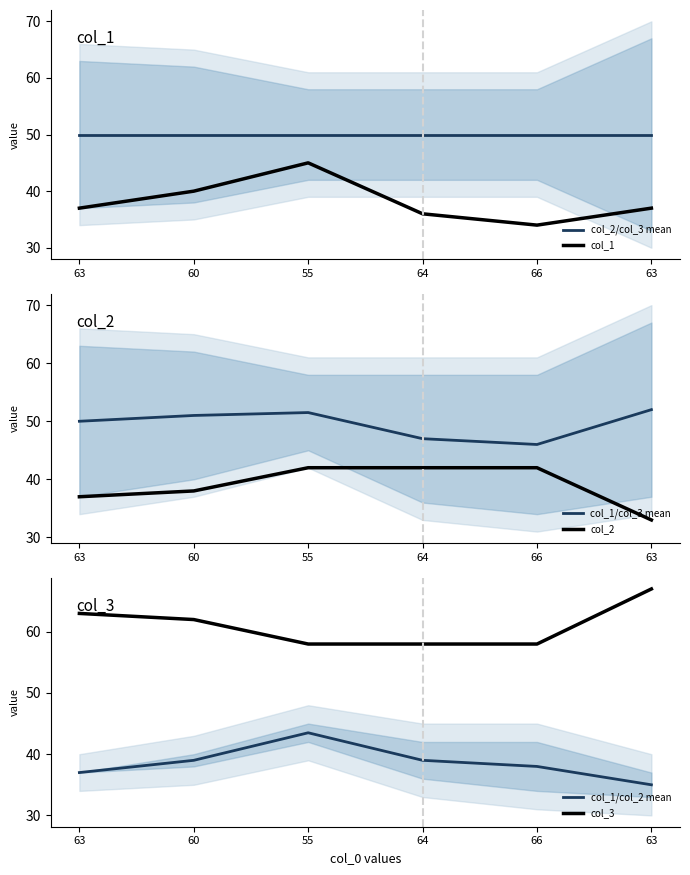

True or false: col_1 and col_1/col_3 mean intersect in this chart.

False